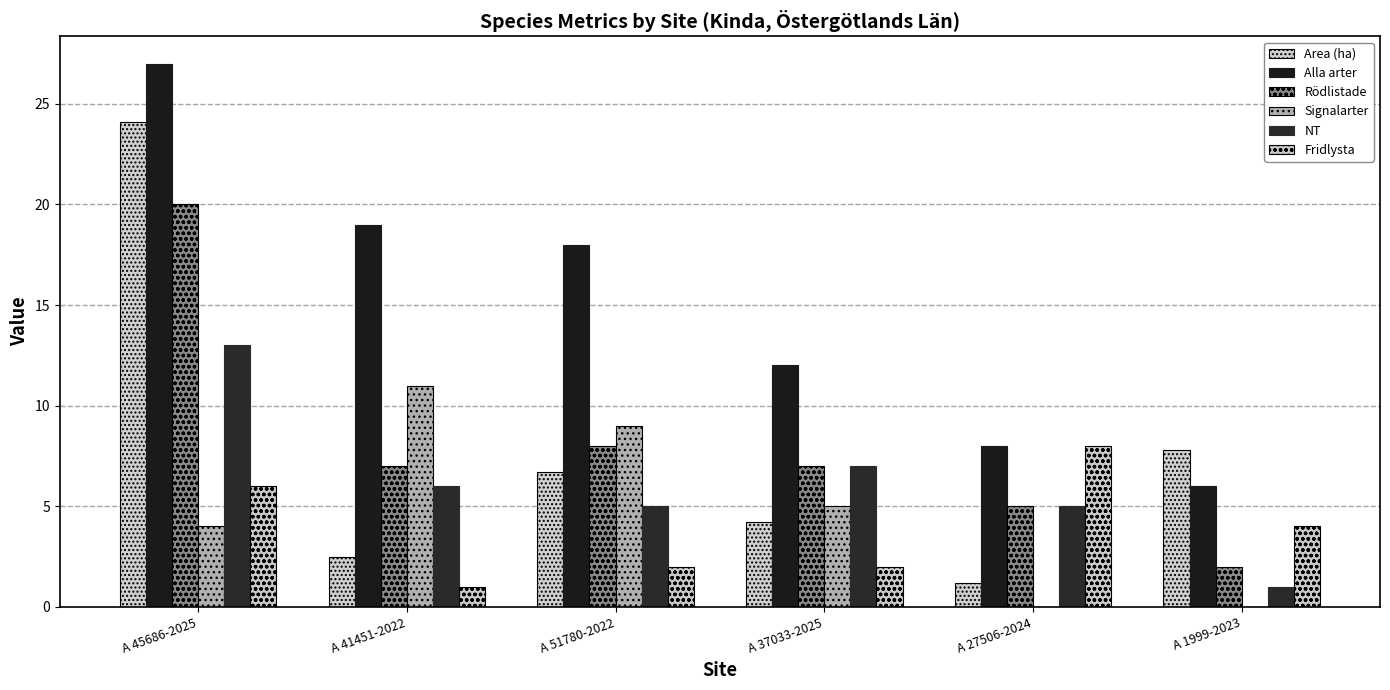

Rank the series at A 37033-2025 from lowest to highest value.

Fridlysta, Area (ha), Signalarter, Rödlistade, NT, Alla arter